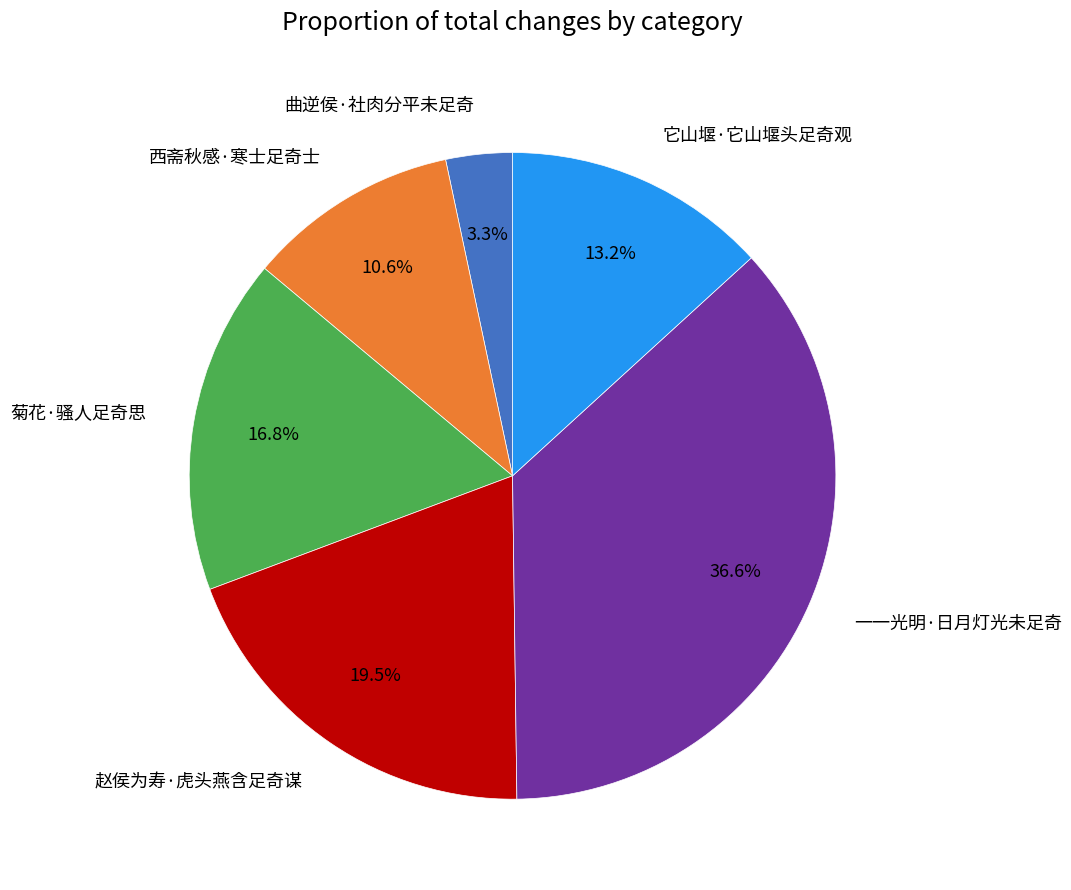

Is it true that 菊花·骚人足奇思 is 17% of the pie?

True